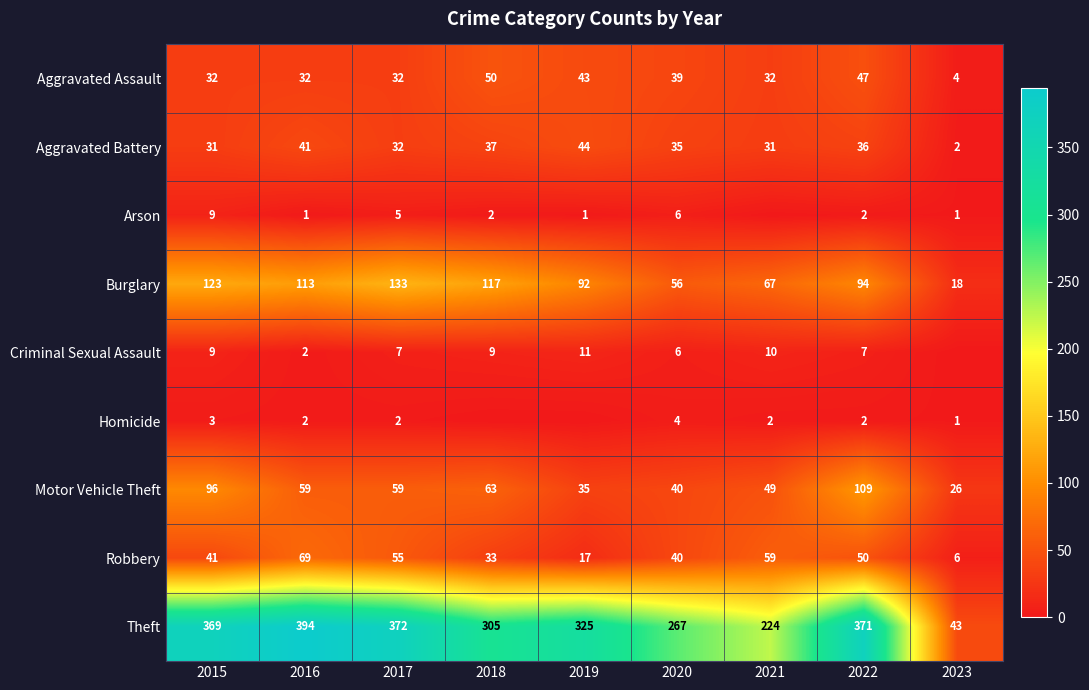

What is the spread (max minus min) of values at 2023?

43